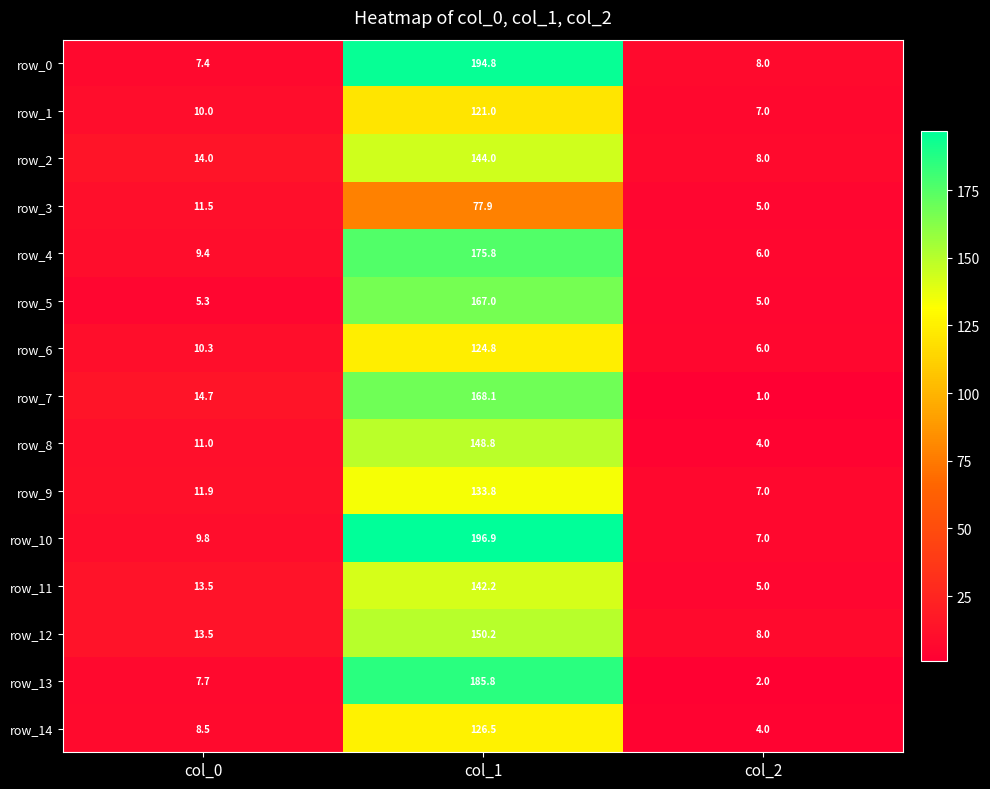

List the series in order of their peak value, lowest first.

row_3, row_1, row_6, row_14, row_9, row_11, row_2, row_8, row_12, row_5, row_7, row_4, row_13, row_0, row_10